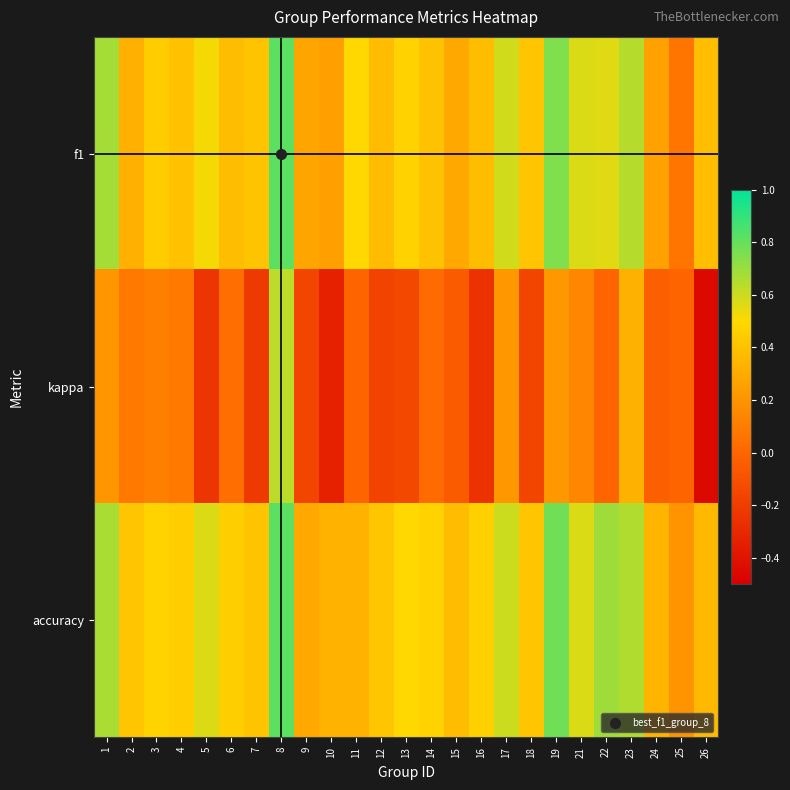

Which has a higher value, 4 or 16?

4